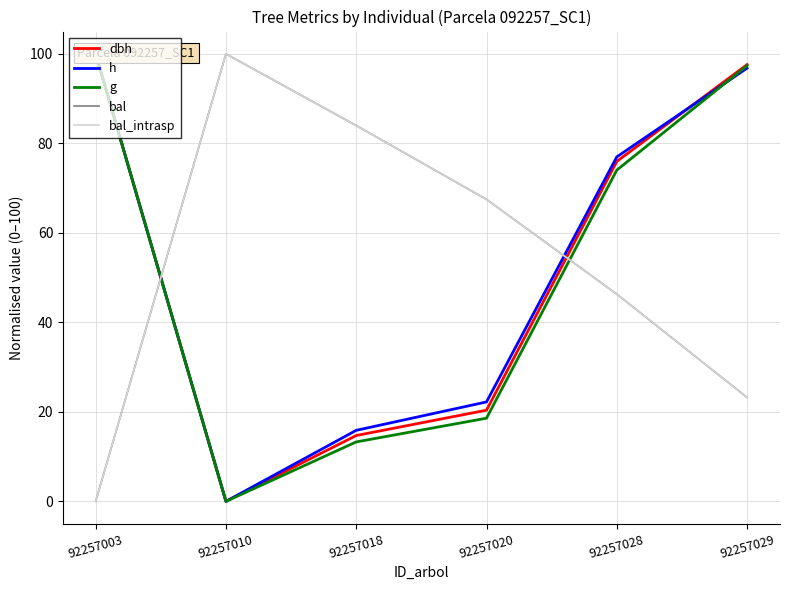

Is the value of dbh at 92257028 greater than the value of bal_intrasp at 92257028?

Yes